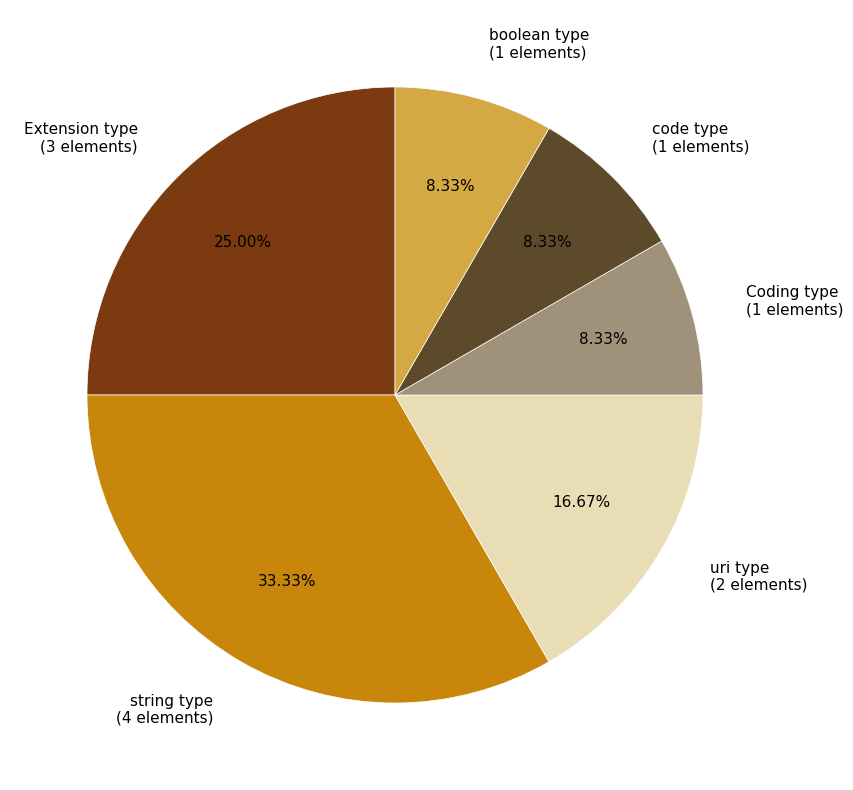

Does any single category account for the majority?

No